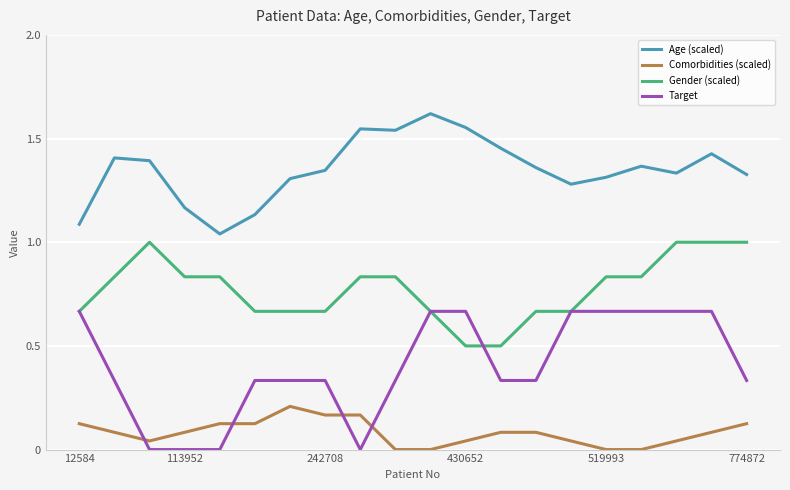

List the series in order of their overall mean, lowest first.

Comorbidities (scaled), Target, Gender (scaled), Age (scaled)